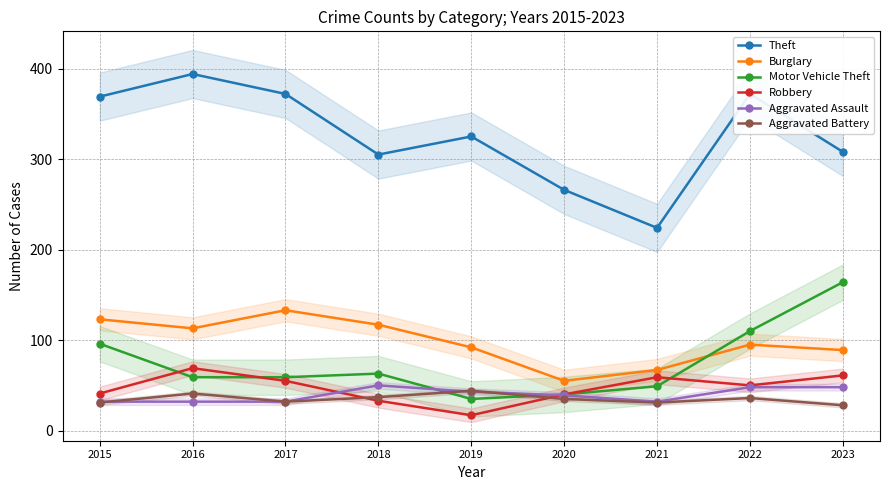

Is it true that Robbery equals 59 at 2021?

True